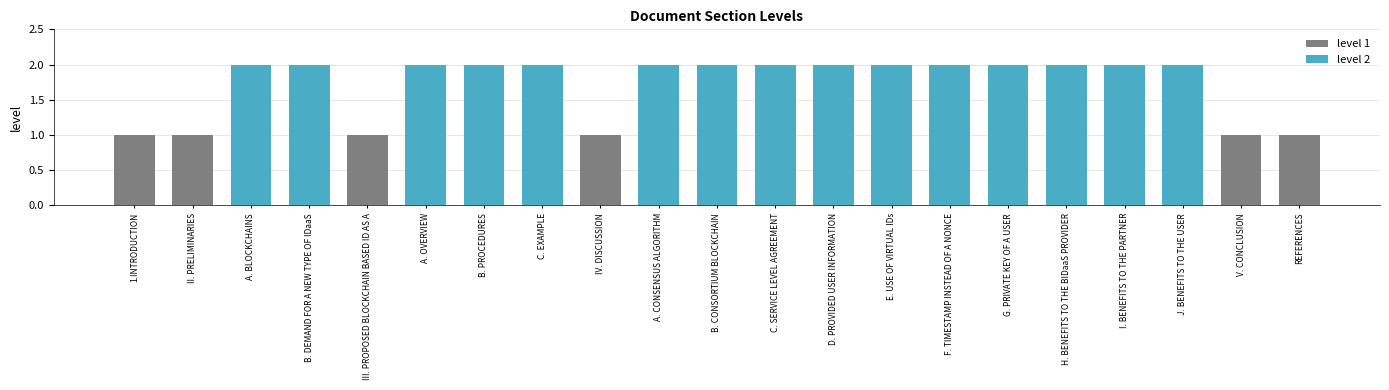

Is it true that the value at H. BENEFITS TO THE BIDaaS PROVIDER is 2?

True